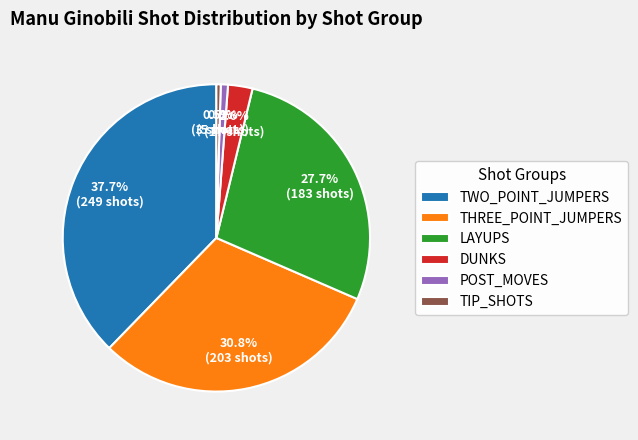

Combined, do THREE_POINT_JUMPERS and TIP_SHOTS account for over 50%?

No